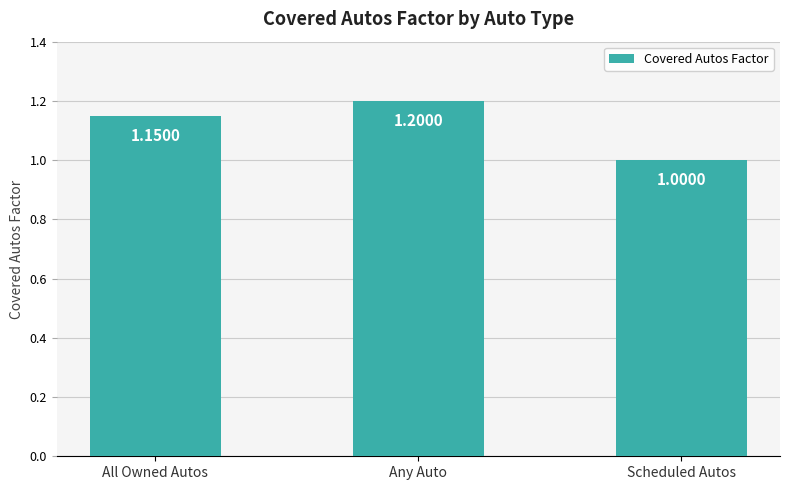

Approximately how many times larger is the value at Any Auto compared to Scheduled Autos?

1.2